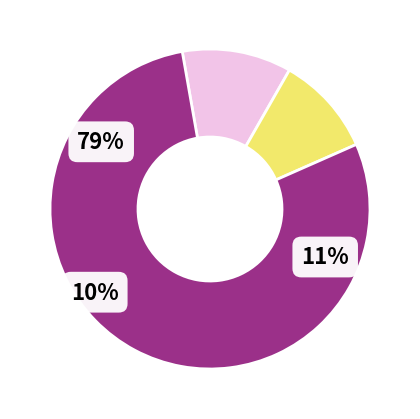

The 3 slice represents 11% of the pie. True or false?

True